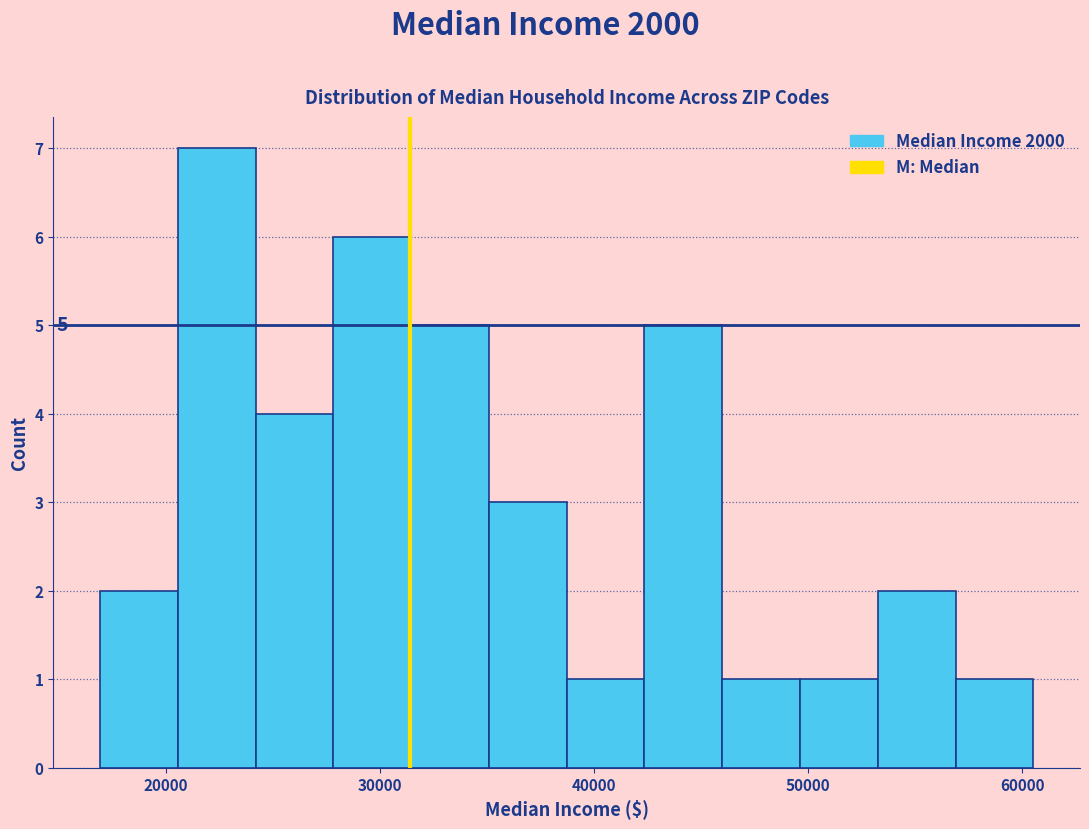

Around what value on the x-axis is the tallest bar? Give the approximate position of its centre, as read against the axis.

22000